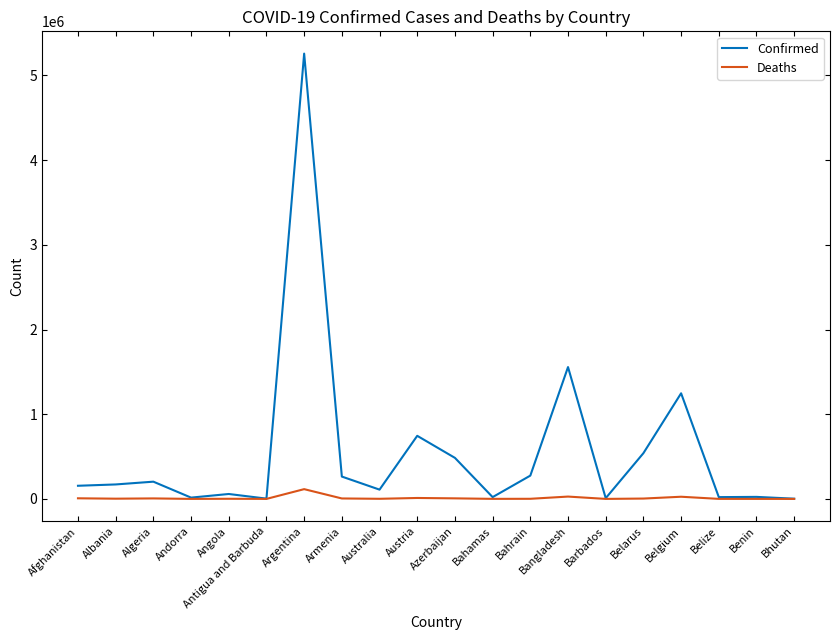

List the series in order of their overall mean, lowest first.

Deaths, Confirmed